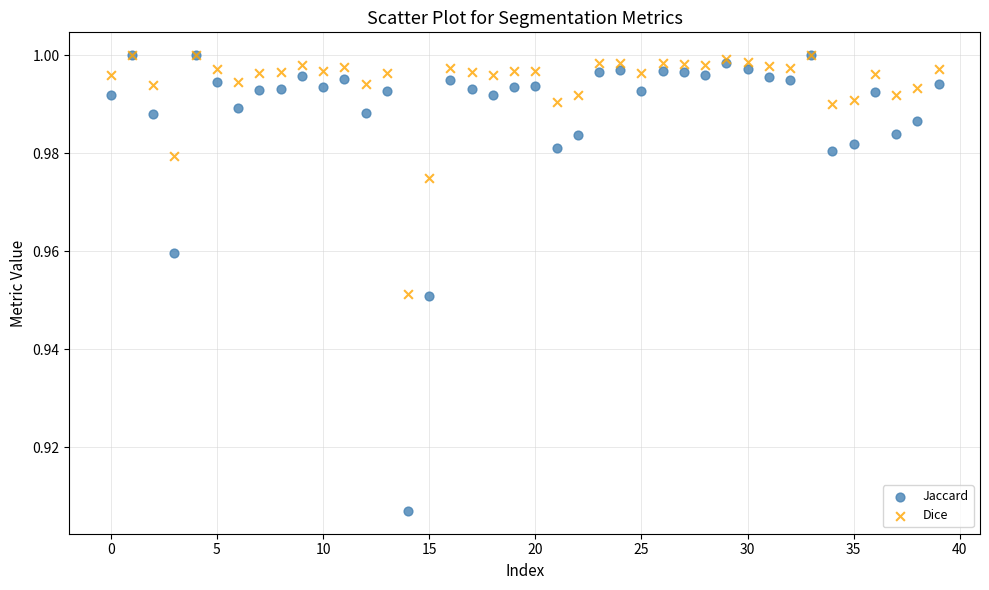

What are all the series names shown in the legend?

Jaccard, Dice